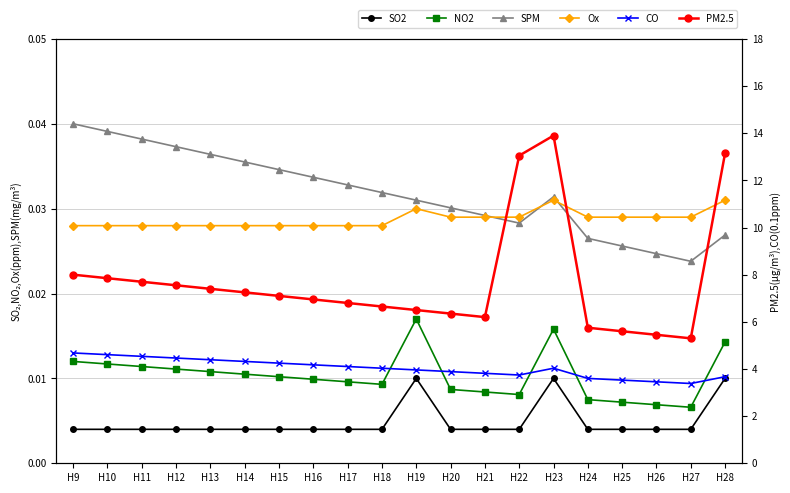

In CO, how many points are lower than both neighbors (excluding endpoints)?

2